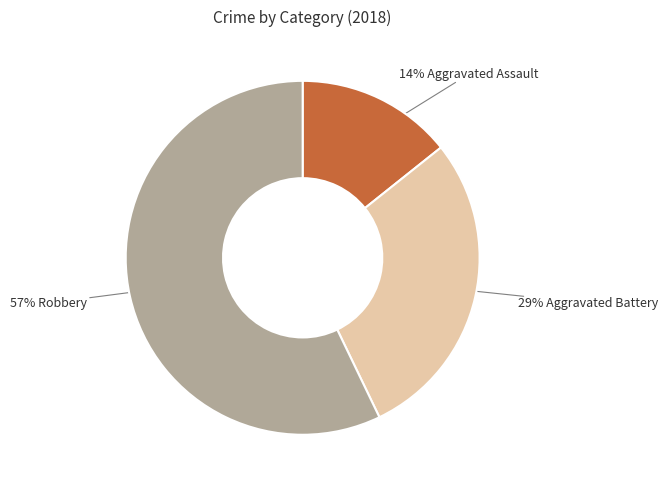

What is the smallest slice in the pie chart?

14% Aggravated Assault